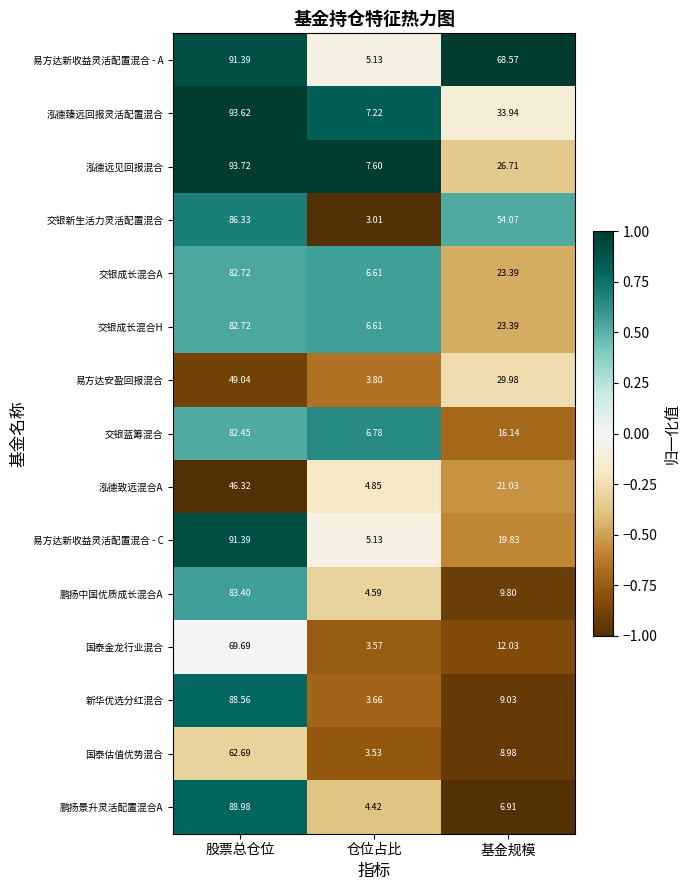

How many series are shown in this chart?

15